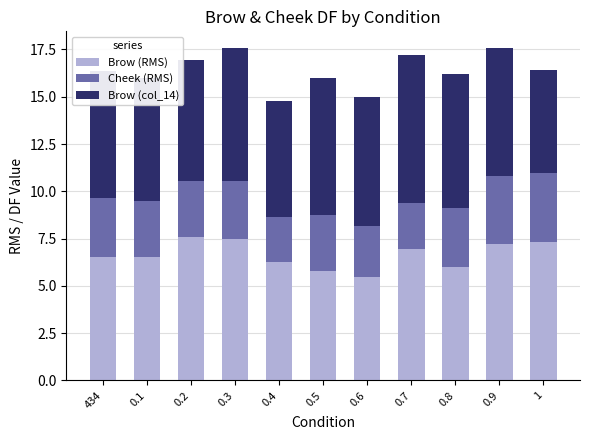

What is the lowest value of the Brow (RMS) series?

5.5